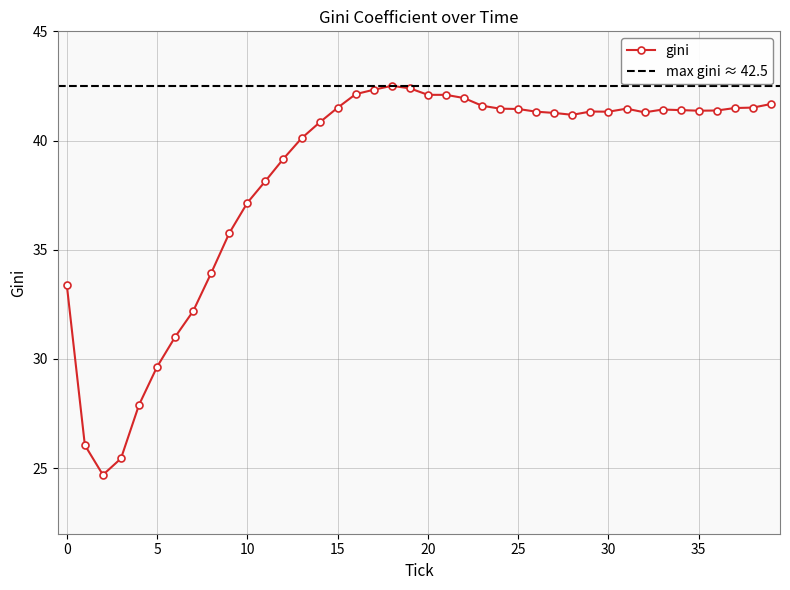

How many interior local valleys (lower than both neighbors) does the data have?

5